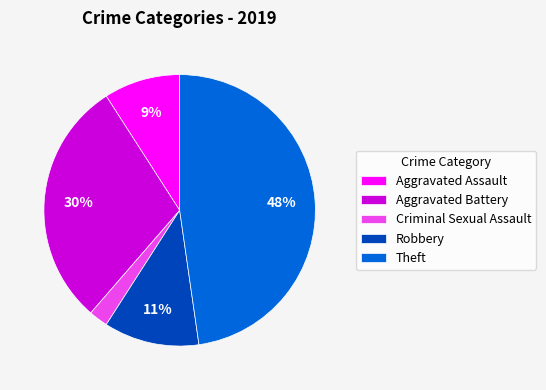

True or false: Robbery accounts for 1% of the total.

False